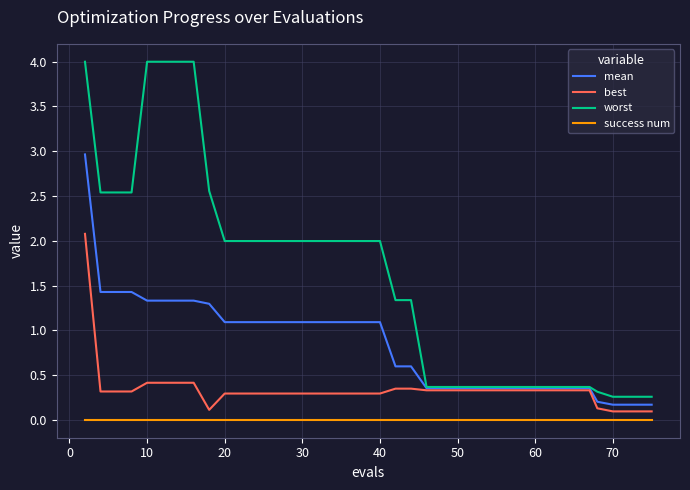

What is the maximum value shown in the chart?

4.0